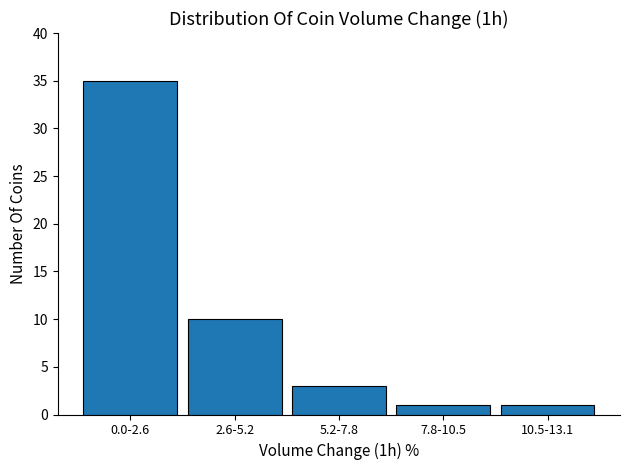

Reading left to right, extract all data points from this chart.

35	10	3	1	1